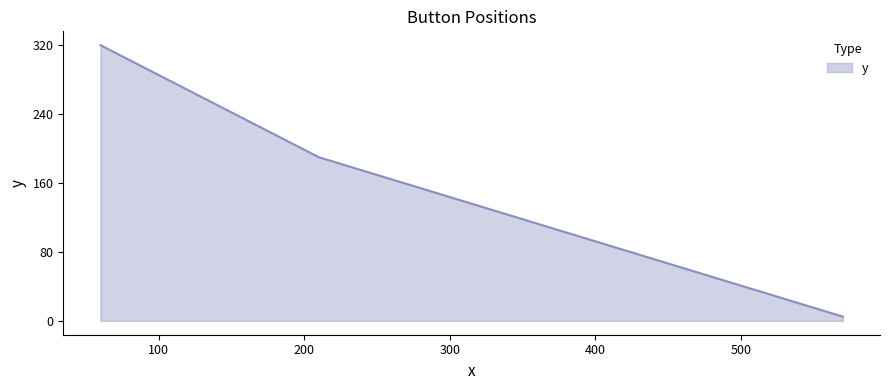

What is the greatest value displayed?

320